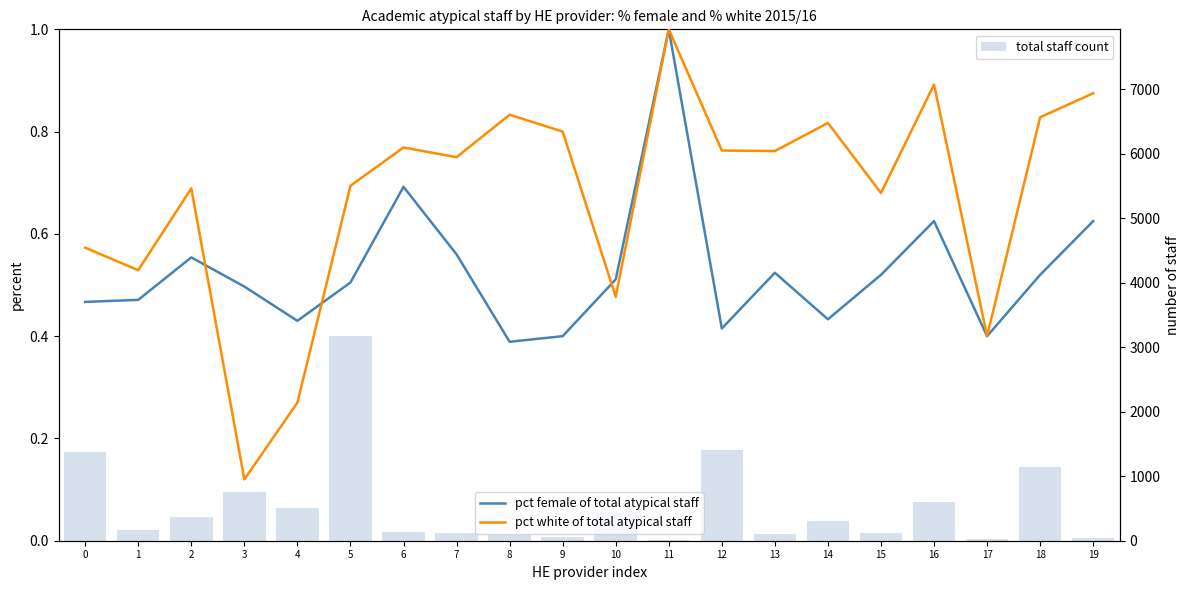

Are the bars horizontal?

No